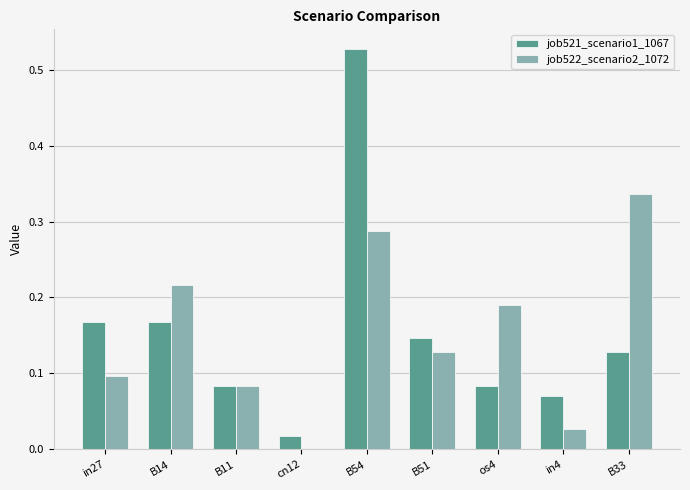

True or false: job522_scenario2_1072 has a value of 0.0 at in4.

True